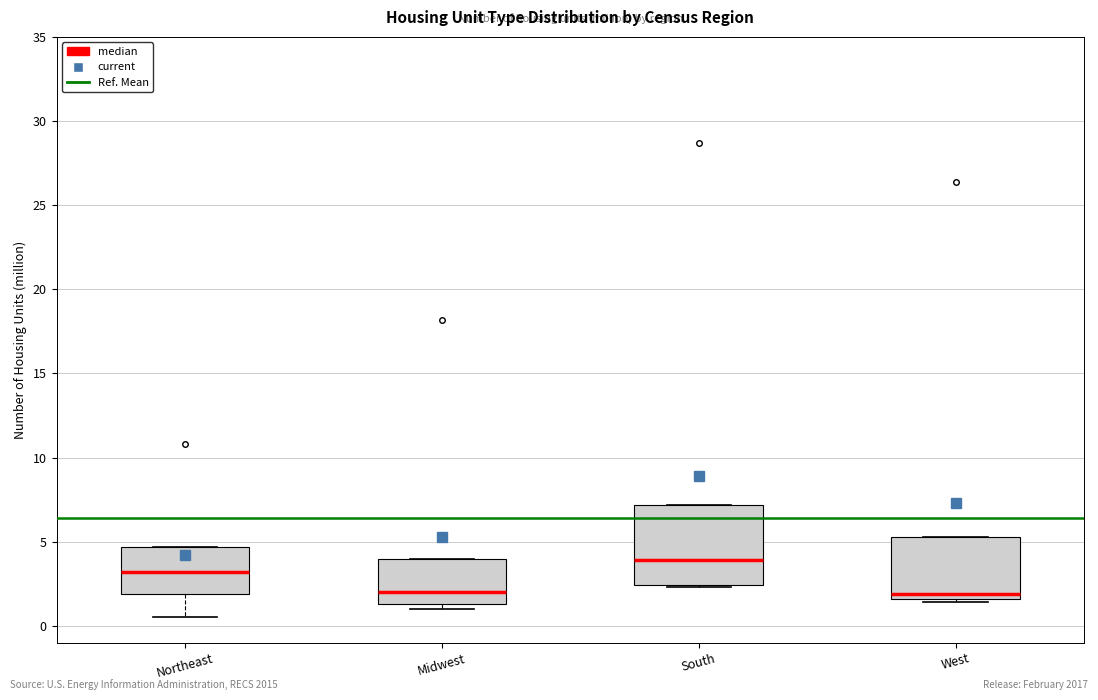

Comparing the boxes themselves (not the whiskers), which one is the tallest?

South